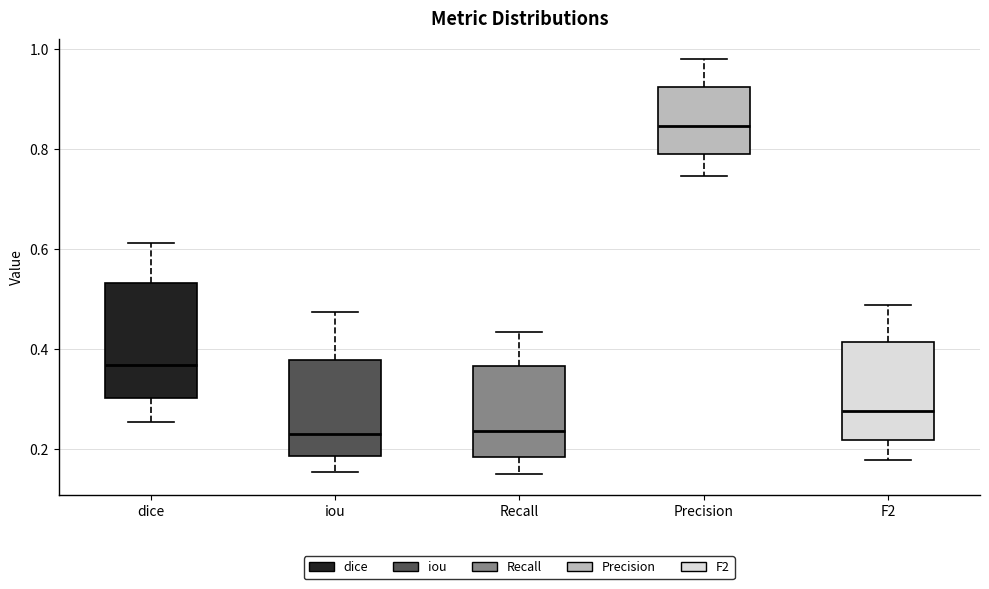

Where is the upper edge of the box for F2 on the y-axis? The values are not printed on the chart, so give them approximately, as read against the axis.

0.42